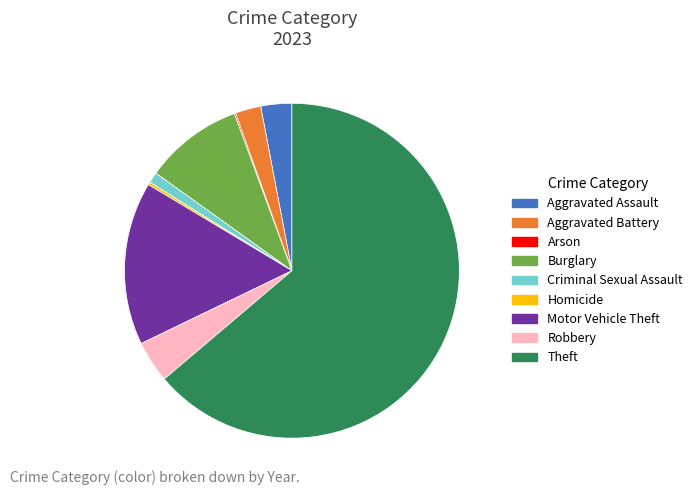

Between Aggravated Battery and Theft, which is larger?

Theft